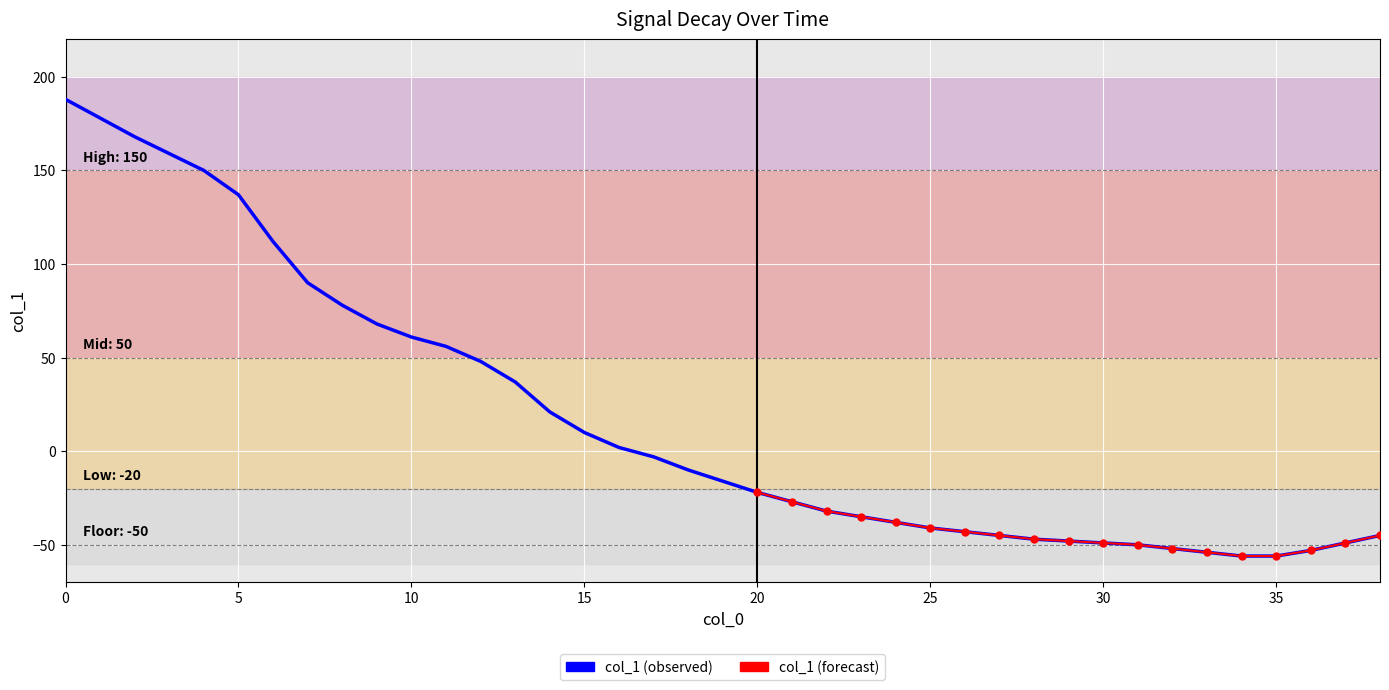

Reading left to right, list all the values displayed in this chart.

188	178	168	159	150	137	112	90	78	68	61	56	48	37	21	10	2	-3	-10	-16	-22	-27	-32	-35	-38	-41	-43	-45	-47	-48	-49	-50	-52	-54	-56	-56	-53	-49	-45